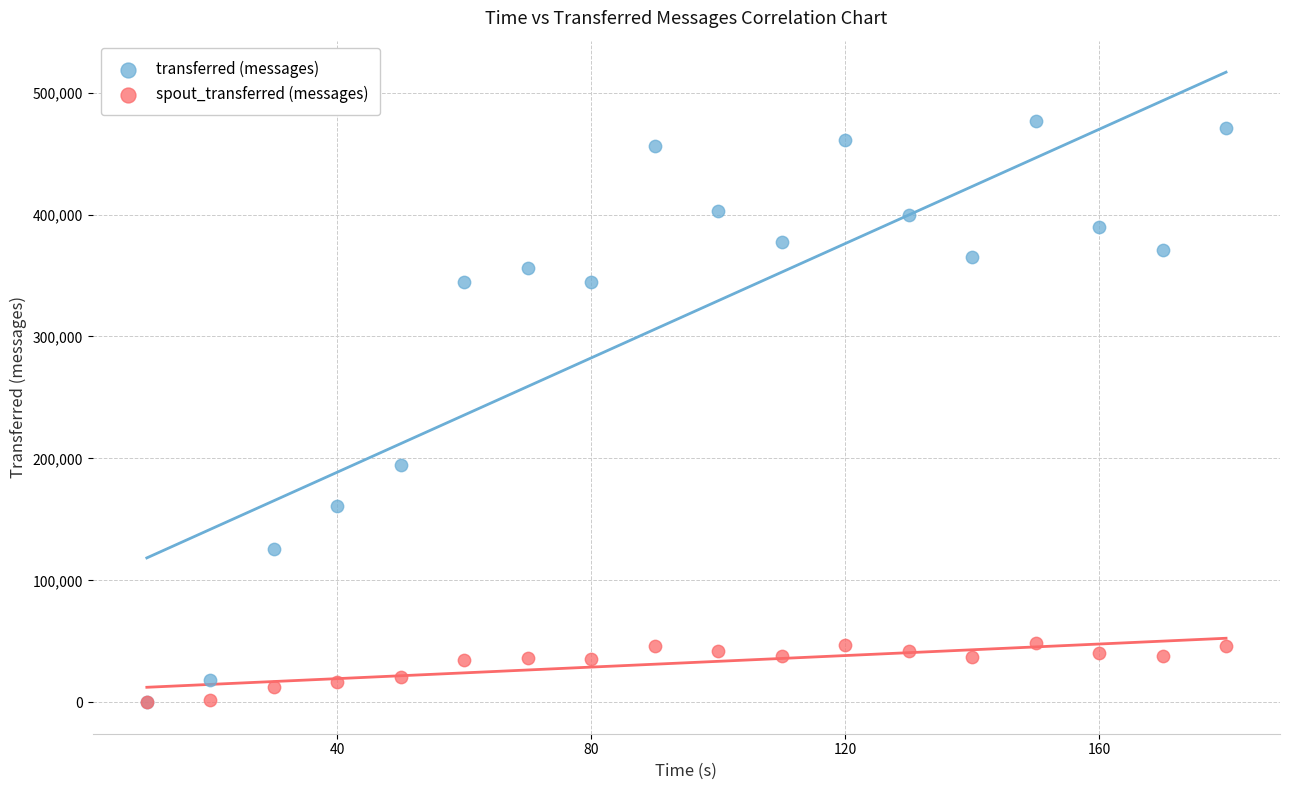

In the transferred (messages) series, what Y value is closest to 238550?

194640